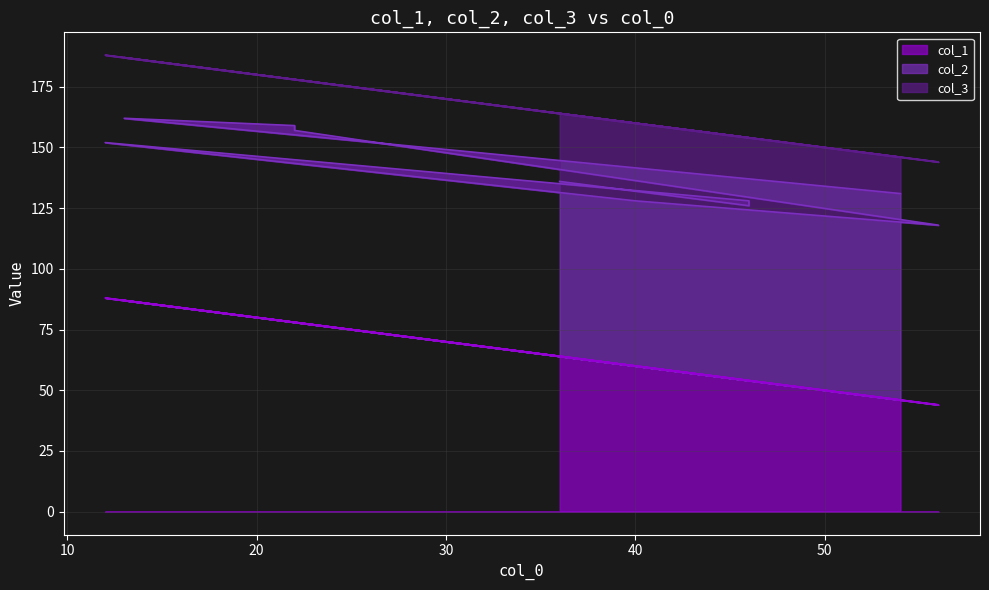

Where is col_3 nearest to the value 25?

13